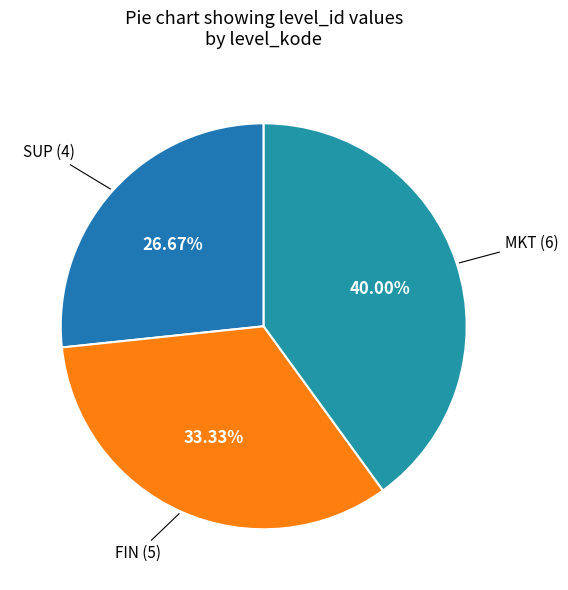

Combined, what portion of the pie is MKT and SUP?

66.7%